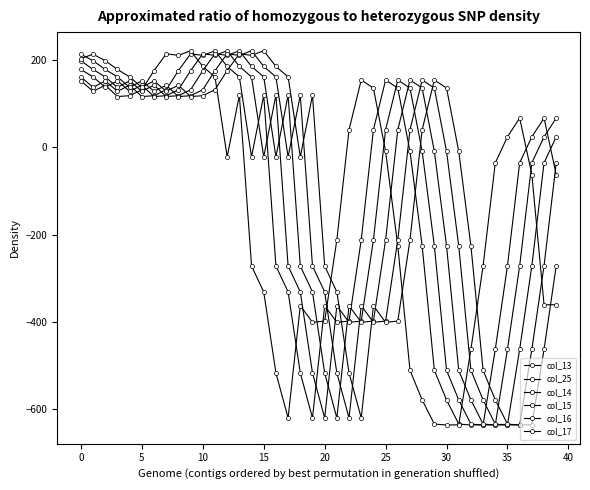

At which label does col_14 reach its minimum?

33